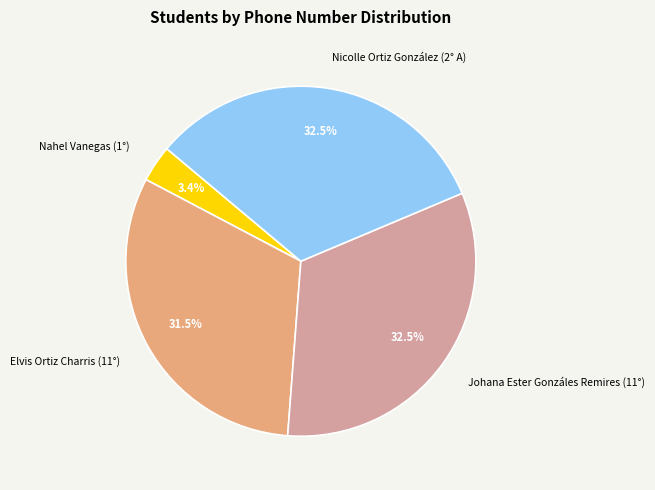

To the nearest percent, what is the combined percentage of Nahel Vanegas (1°) and Nicolle Ortiz González (2° A)?

36%